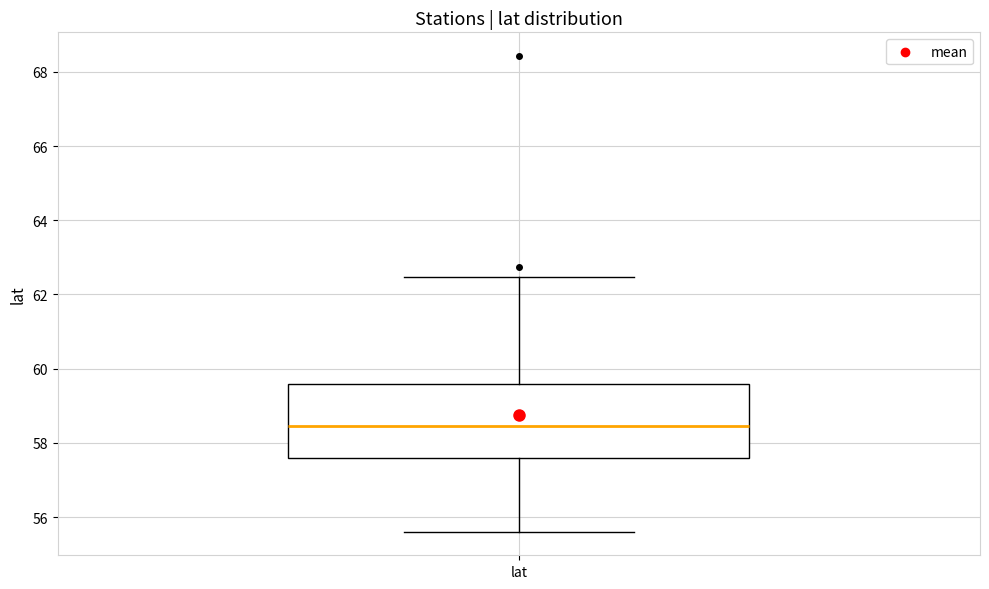

Where is the upper edge of the box for lat on the y-axis? The values are not printed on the chart, so give them approximately, as read against the axis.

59.6